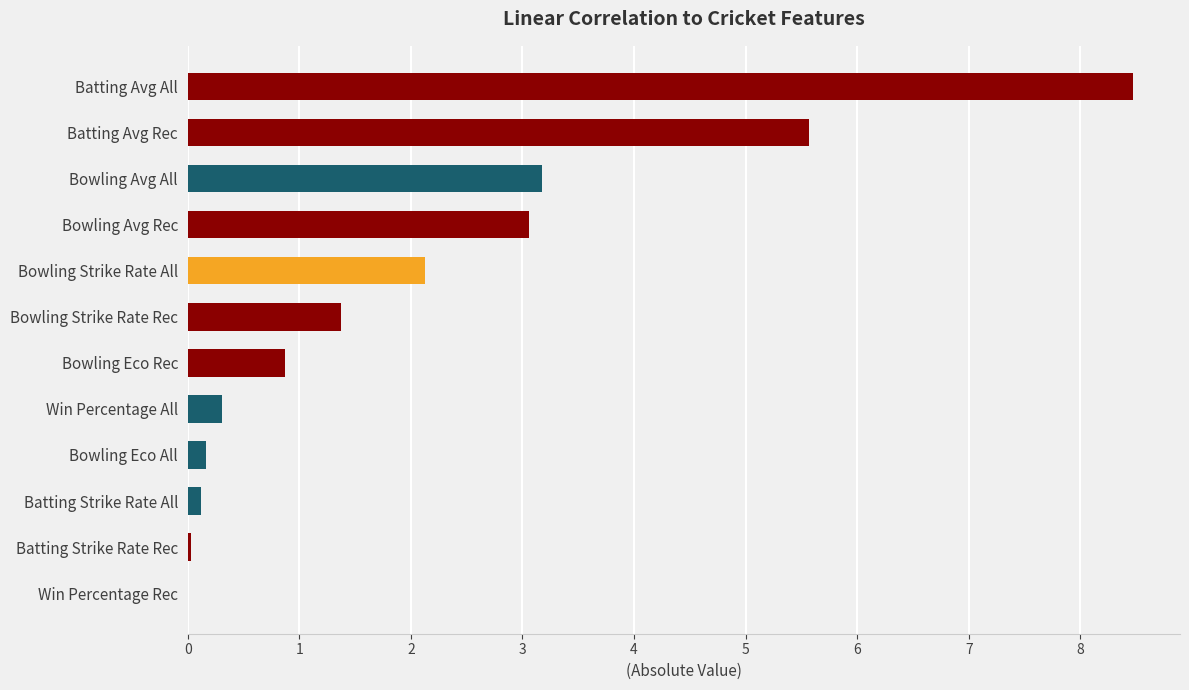

What is the maximum value shown in the chart?

8.5